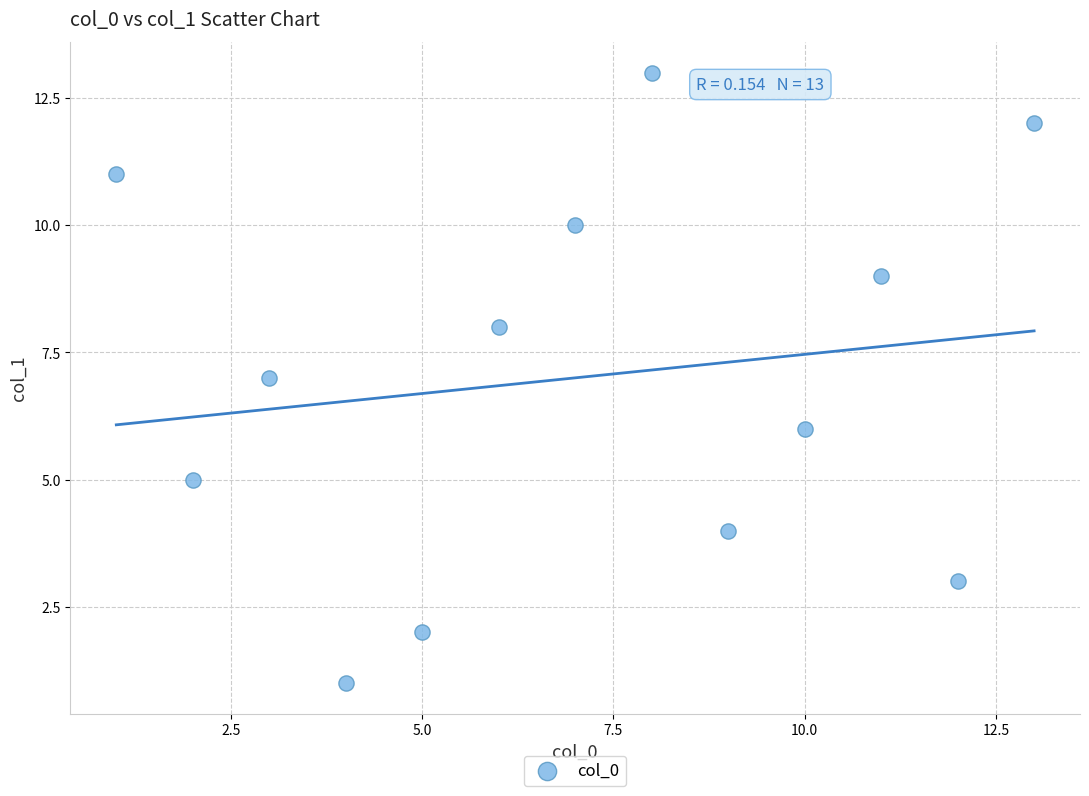

What is the range of X values (max minus min)?

12